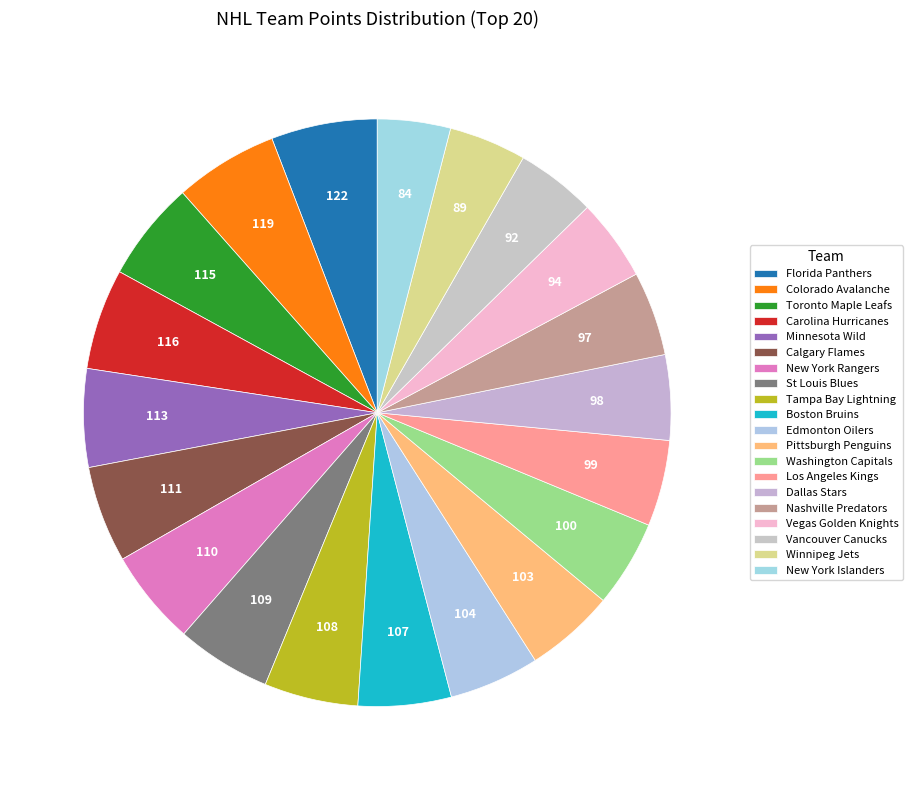

To the nearest percent, what is the combined percentage of Florida Panthers and Dallas Stars?

11%